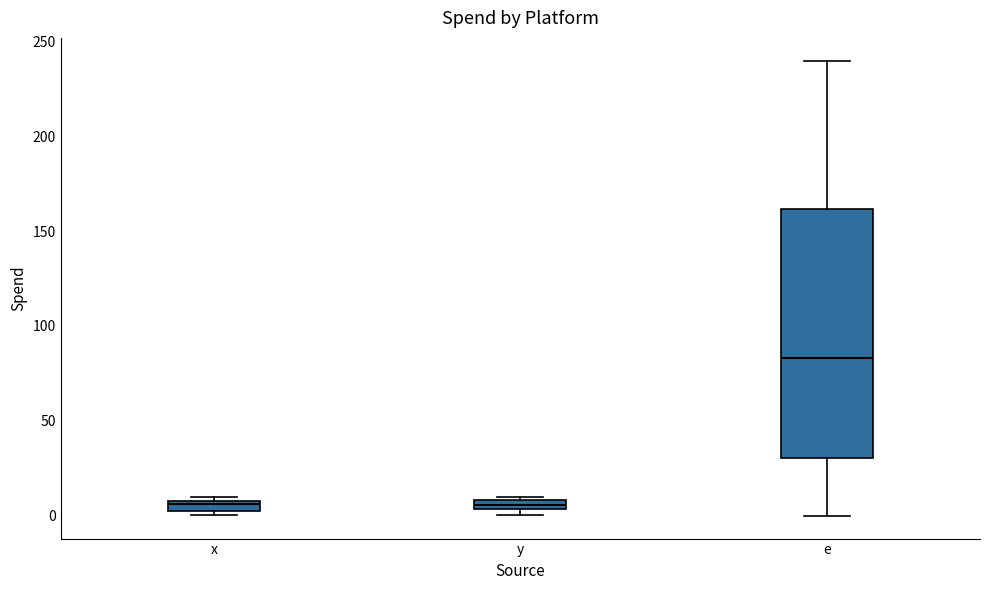

Where is the lower edge of the box for y on the y-axis? The values are not printed on the chart, so give them approximately, as read against the axis.

5